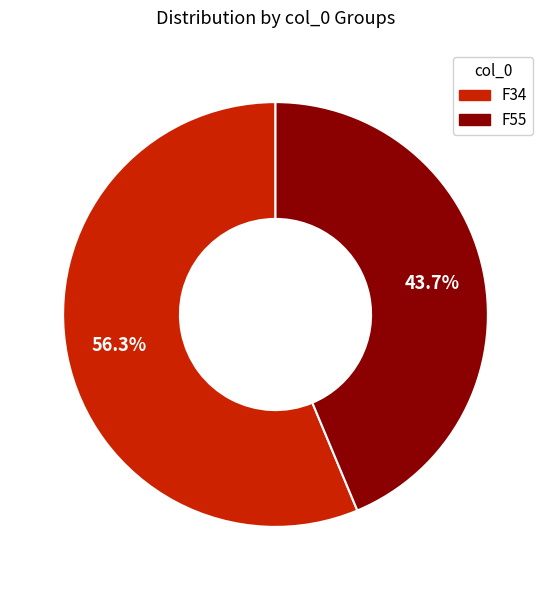

The F55 slice represents 44% of the pie. True or false?

True